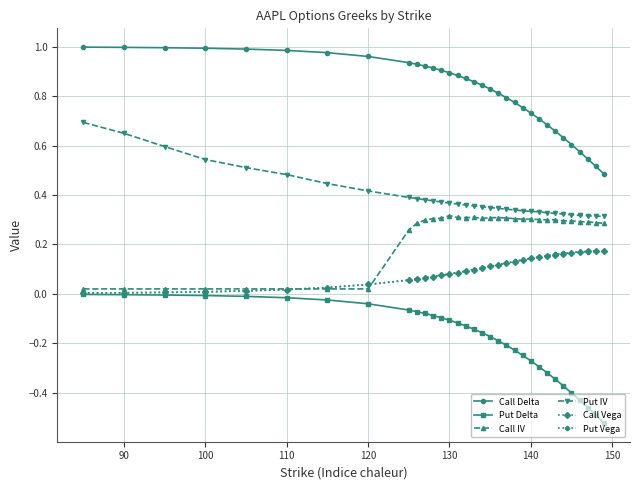

True or false: Call IV has more than 0 points higher than both neighbors.

True